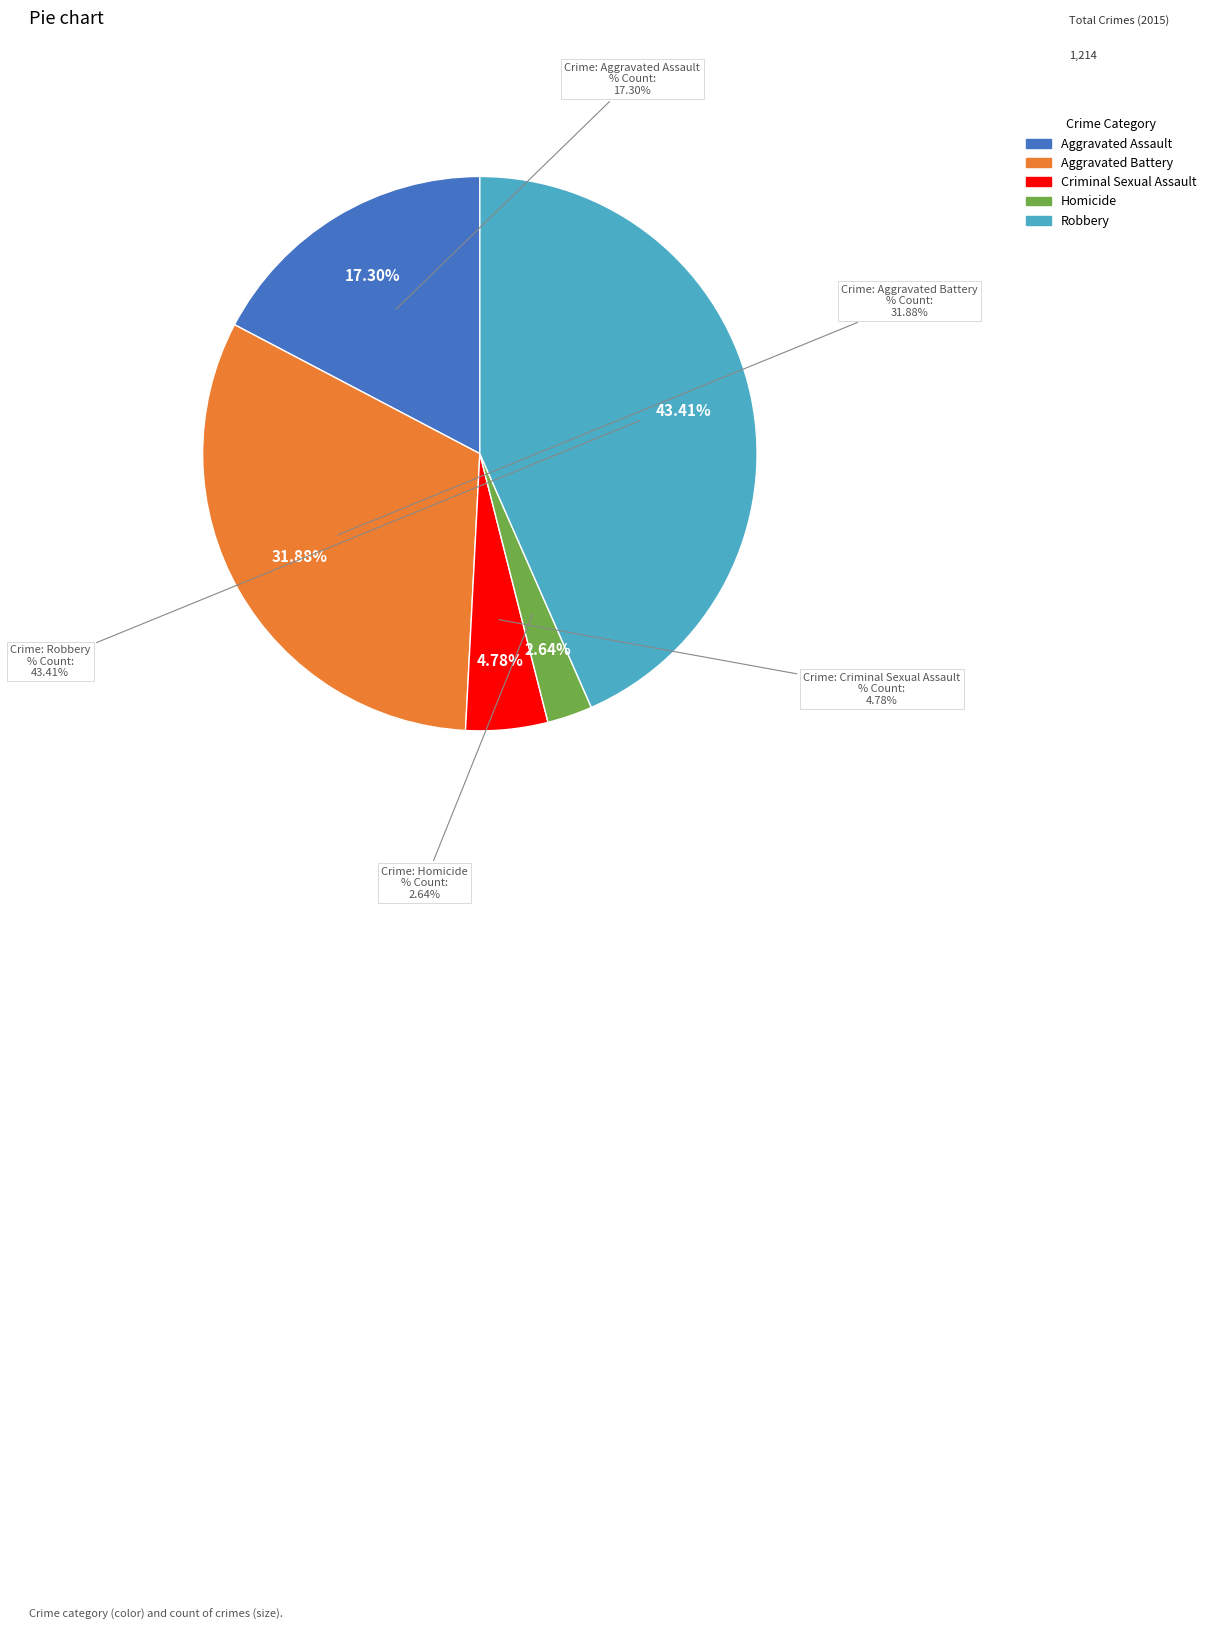

What percentage is the Aggravated Battery slice, to the nearest percent?

32%